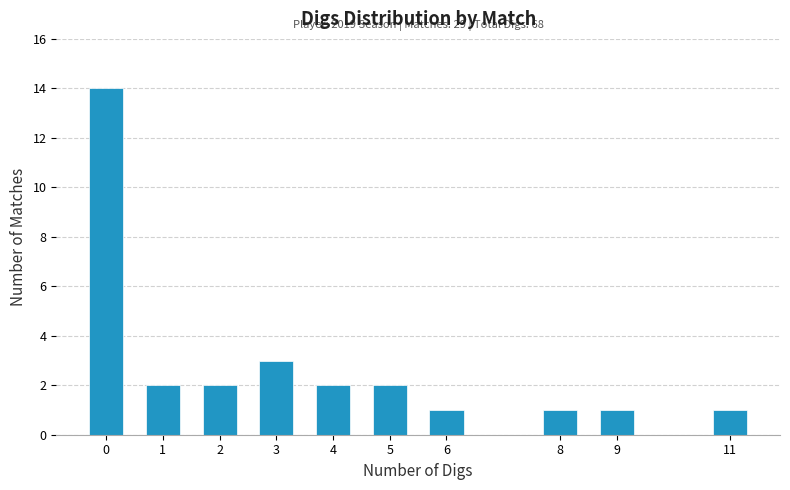

Reading left to right, what are all the values shown in this chart?

14	2	2	3	2	2	1	1	1	1